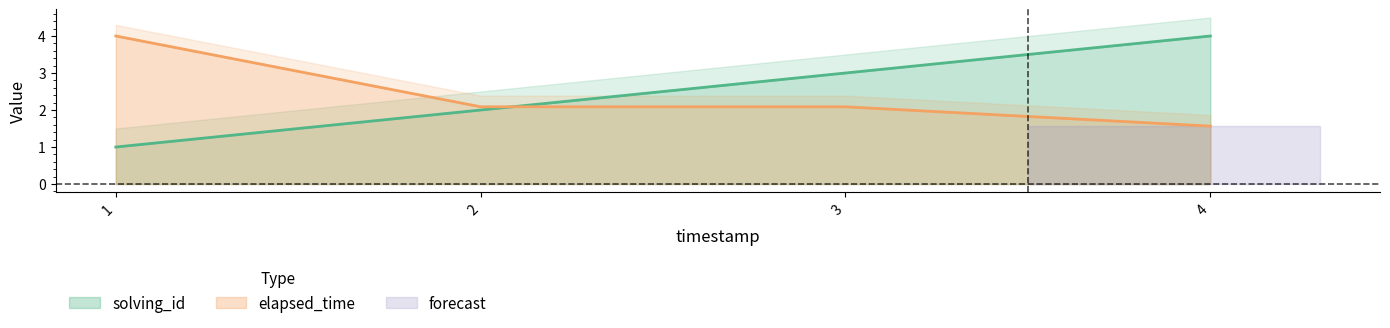

At which category is the sum across all series the highest?

4